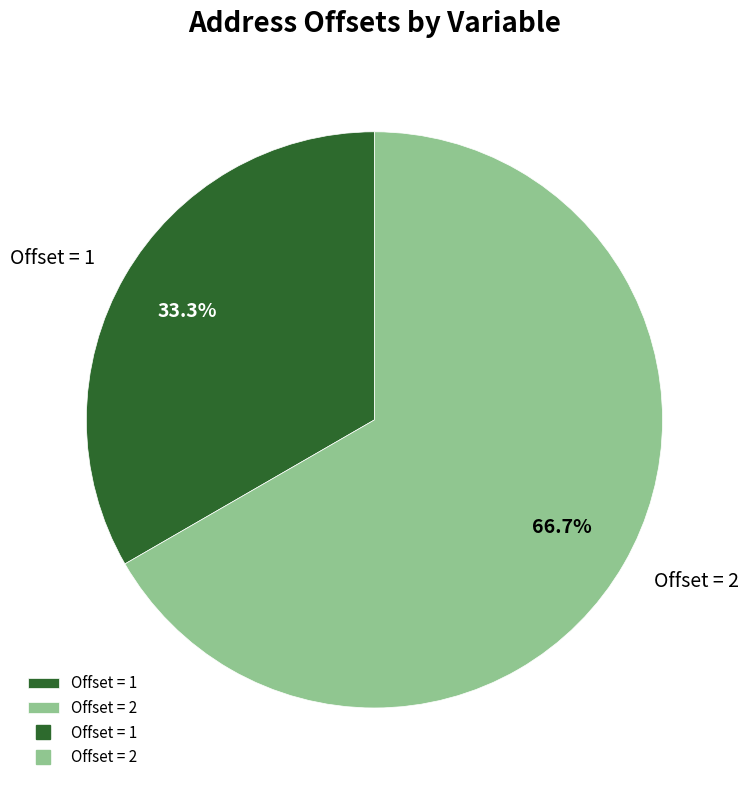

Which category has the biggest portion of the pie?

Offset = 2